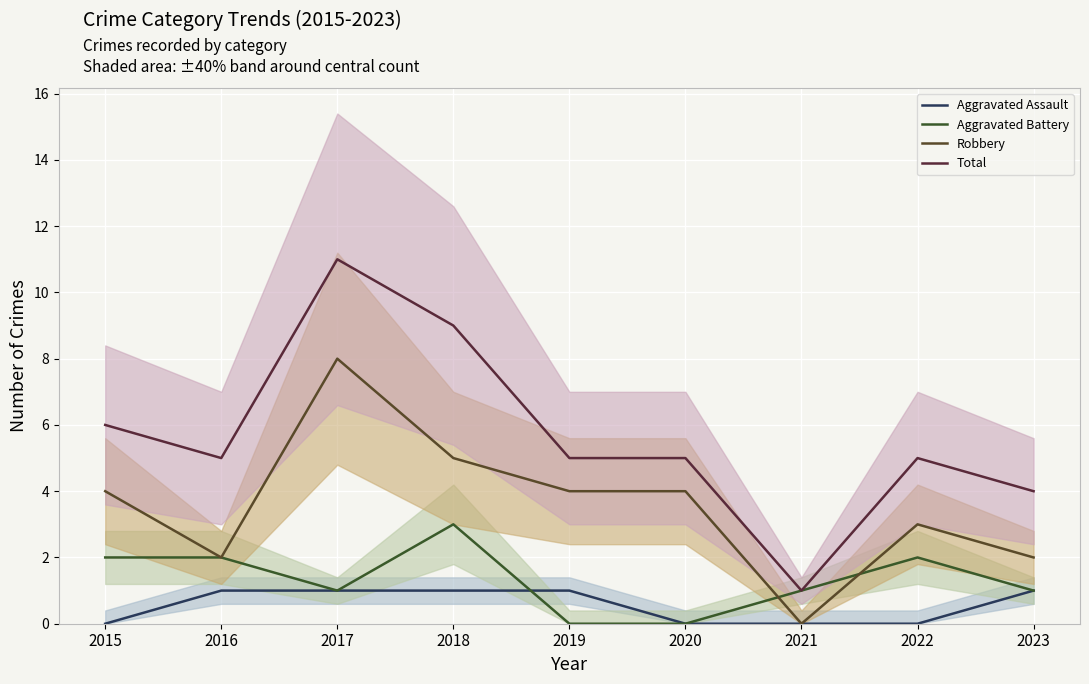

In Robbery, how many points are lower than both neighbors (excluding endpoints)?

2